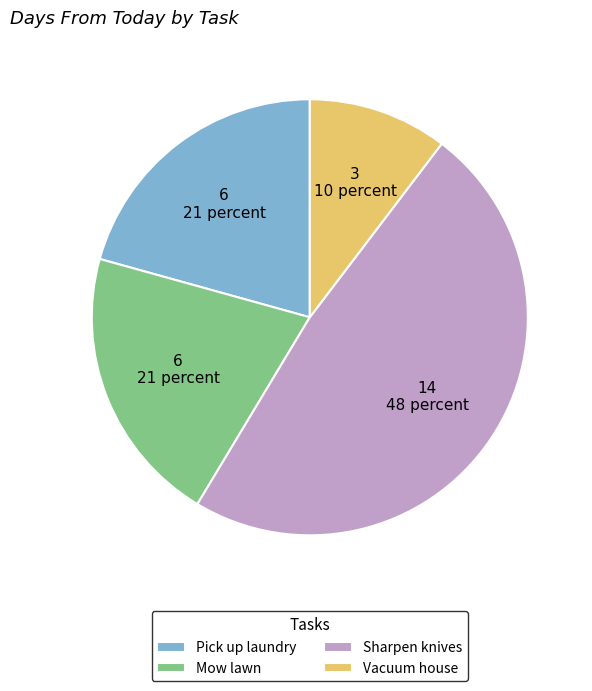

How many slices are in this pie chart?

4